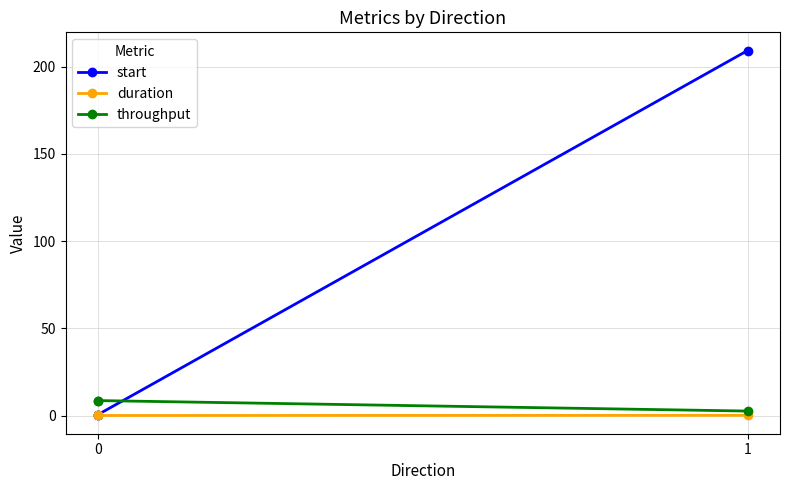

Is this an area chart (filled region under the line)?

No